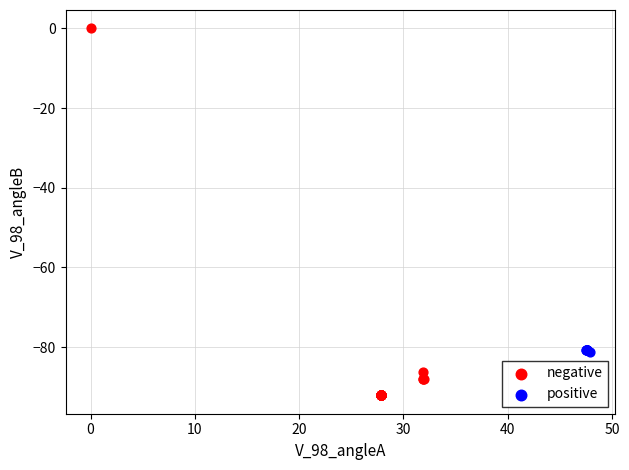

Which series contains the lowest Y value?

negative